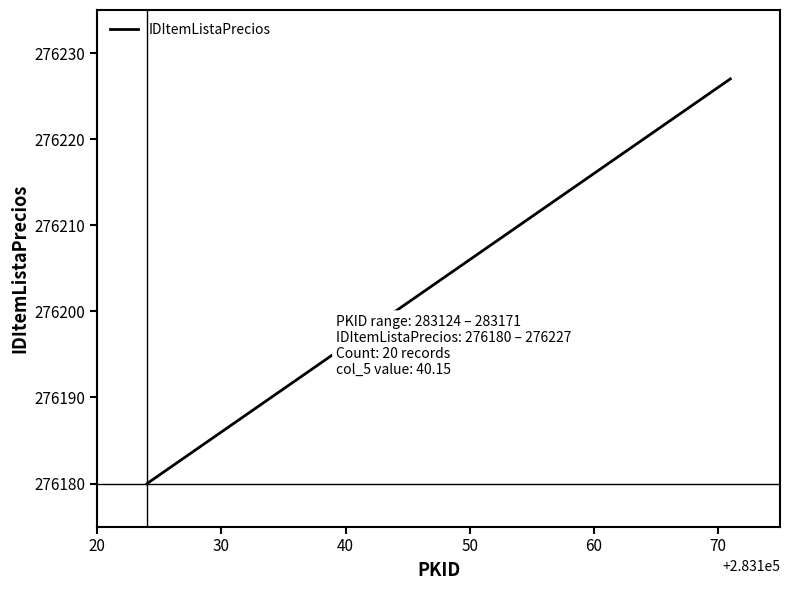

What is the smallest value displayed?

276180